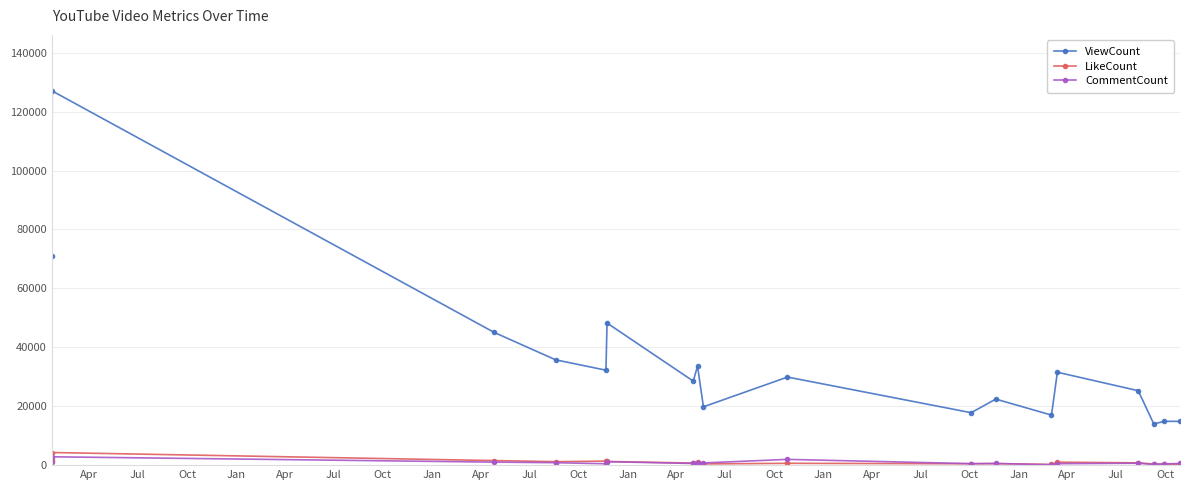

Which series has the largest total across all categories?

ViewCount